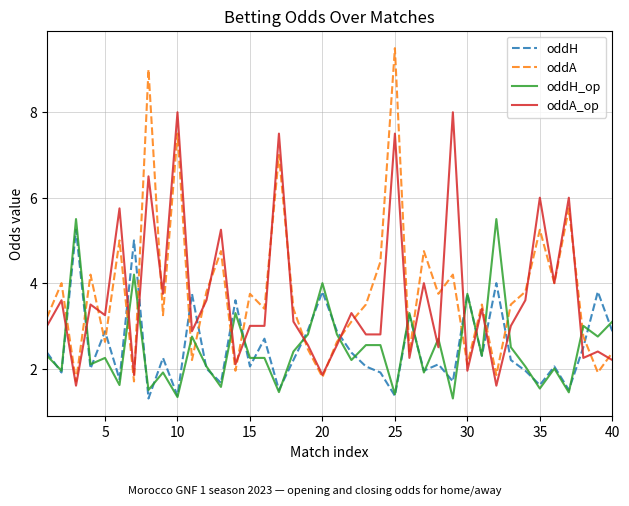

Which series has the largest range (max minus min)?

oddA